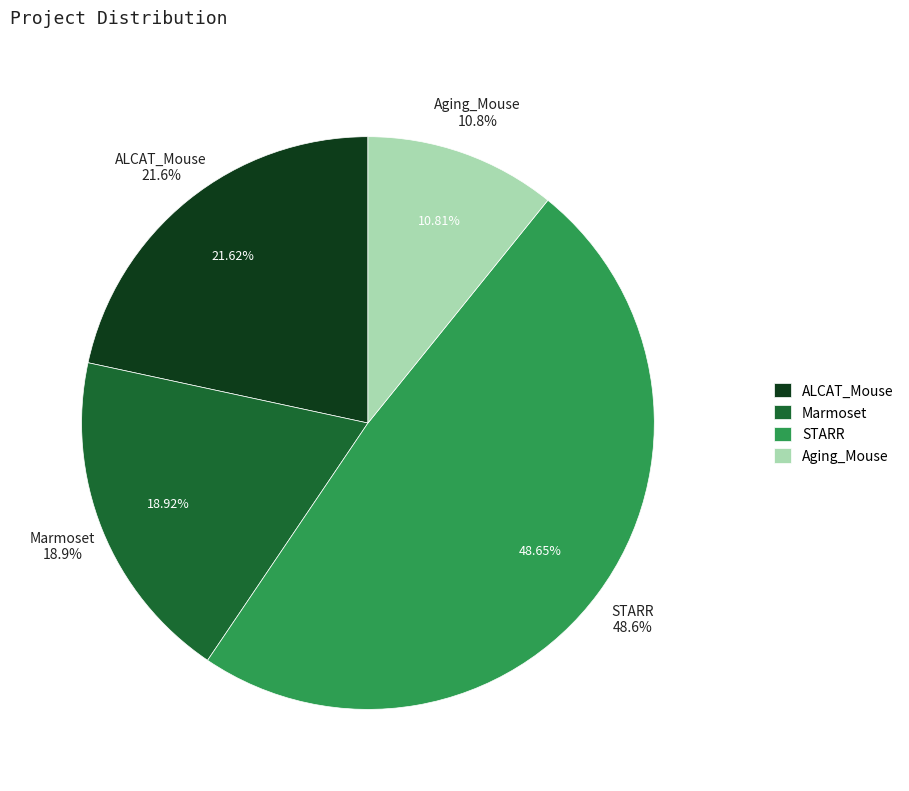

How much of the chart is everything except STARR?

51.4%